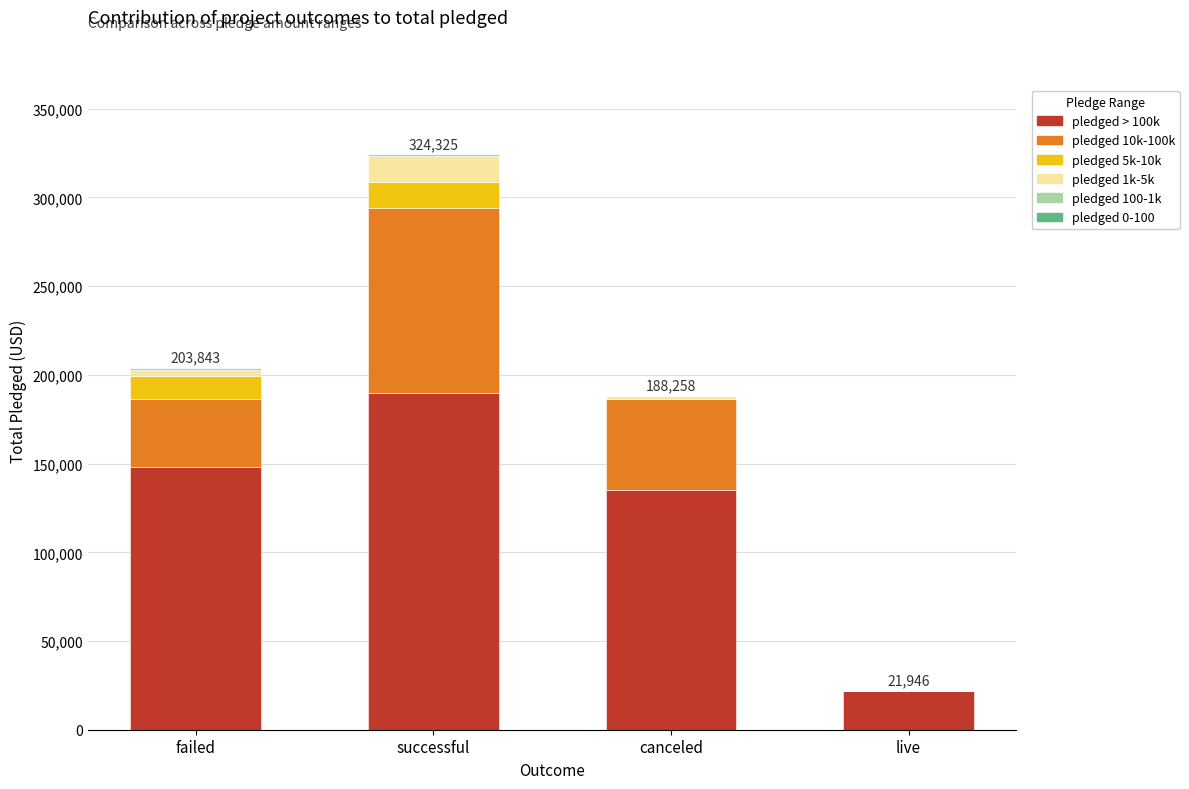

Is it true that pledged > 100k equals 21946 at live?

True